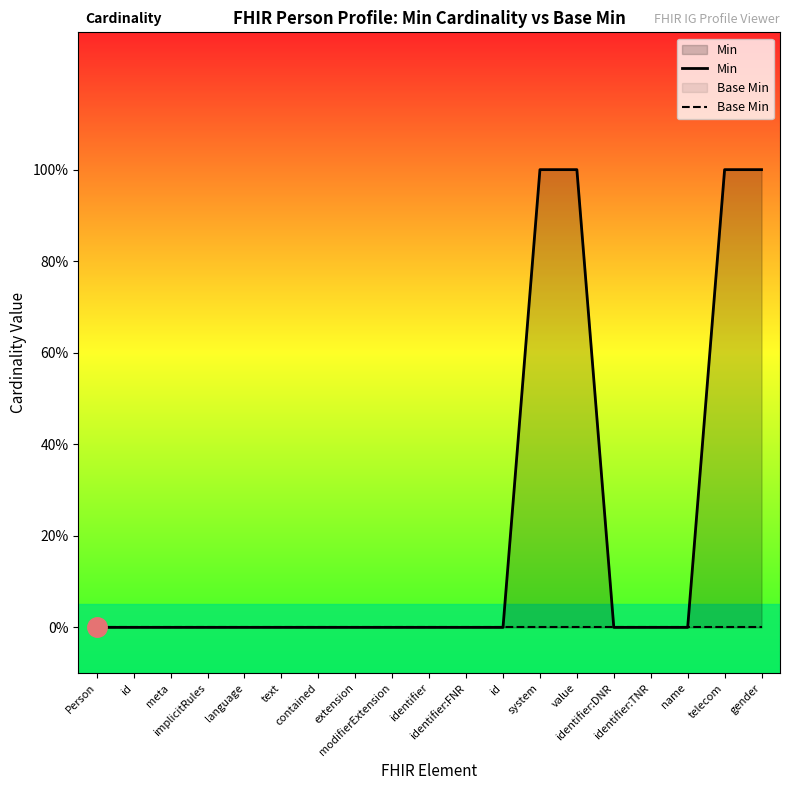

Is the value of Min at extension greater than the value of Base Min at implicitRules?

No